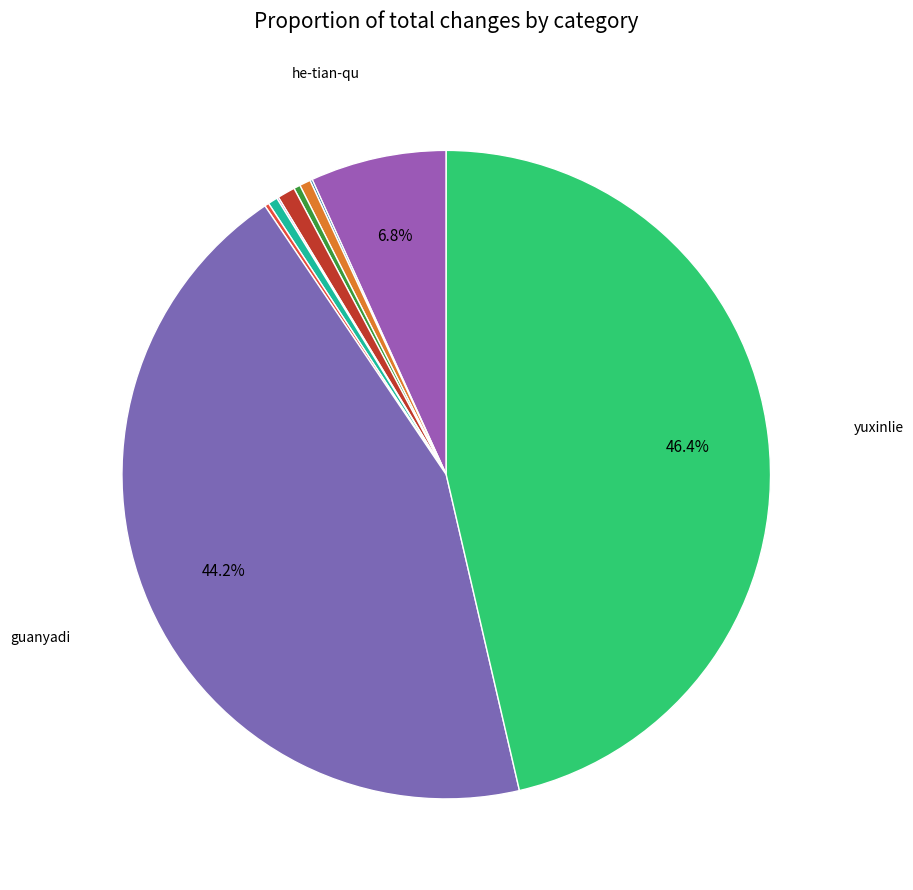

Rank the categories by value from lowest to highest.

zhao-xiao-gang-53, xiong-xi-you, kai-kai-86-96, Mojf, chen-guang-84-28, zhu-shu-shu-13, ytkarry11, he-tian-qu, guanyadi, yuxinlie